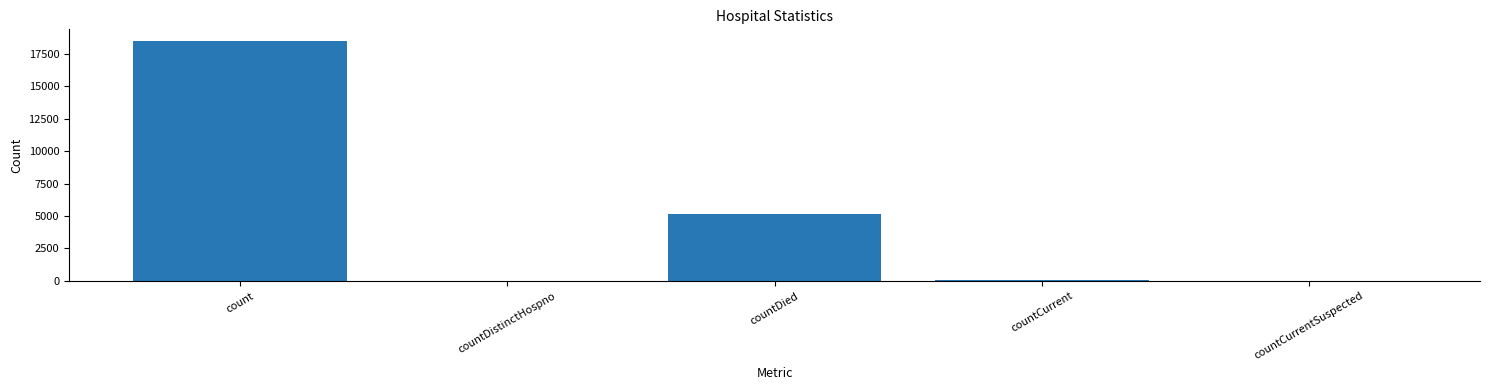

True or false: the data shows 12432 at countCurrentSuspected.

False